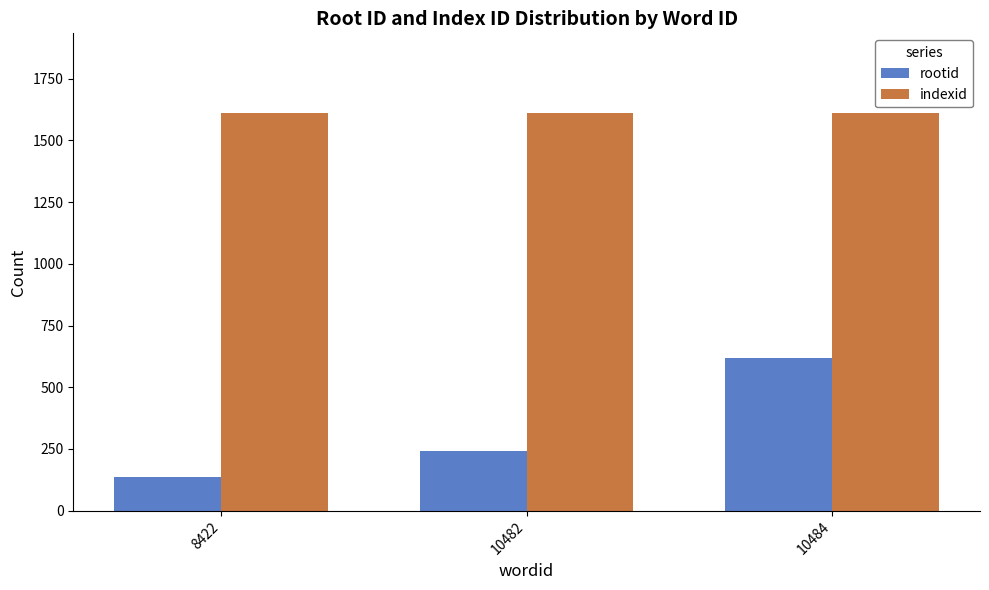

At how many categories does at least one series exceed 490?

3